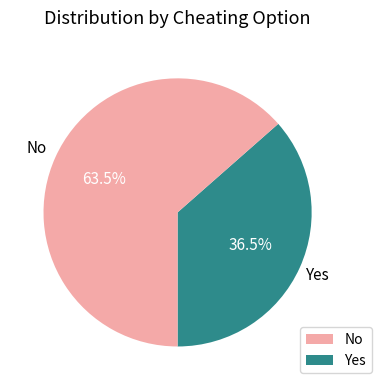

Is there a majority slice in this chart?

Yes